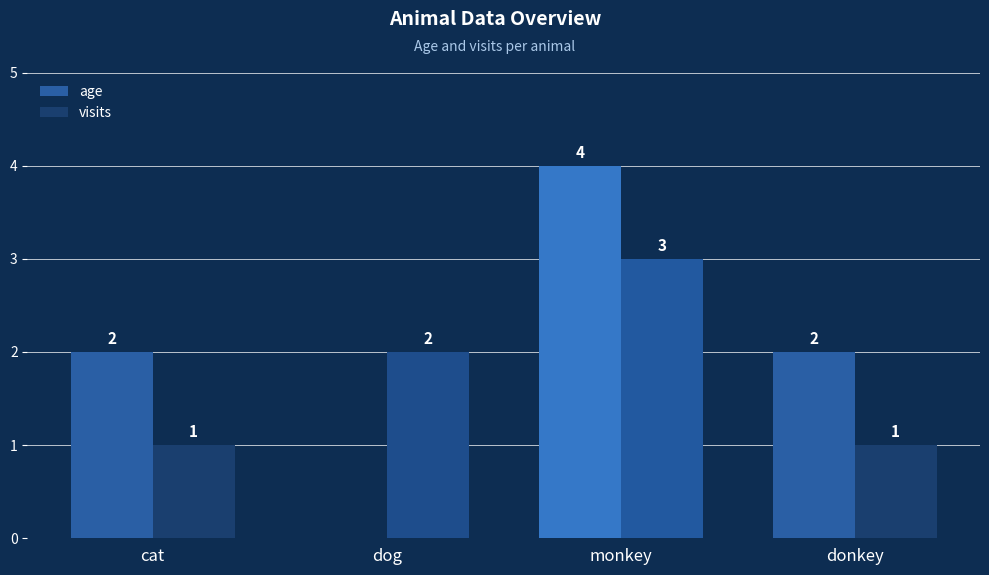

What value does the visits series have at monkey?

3